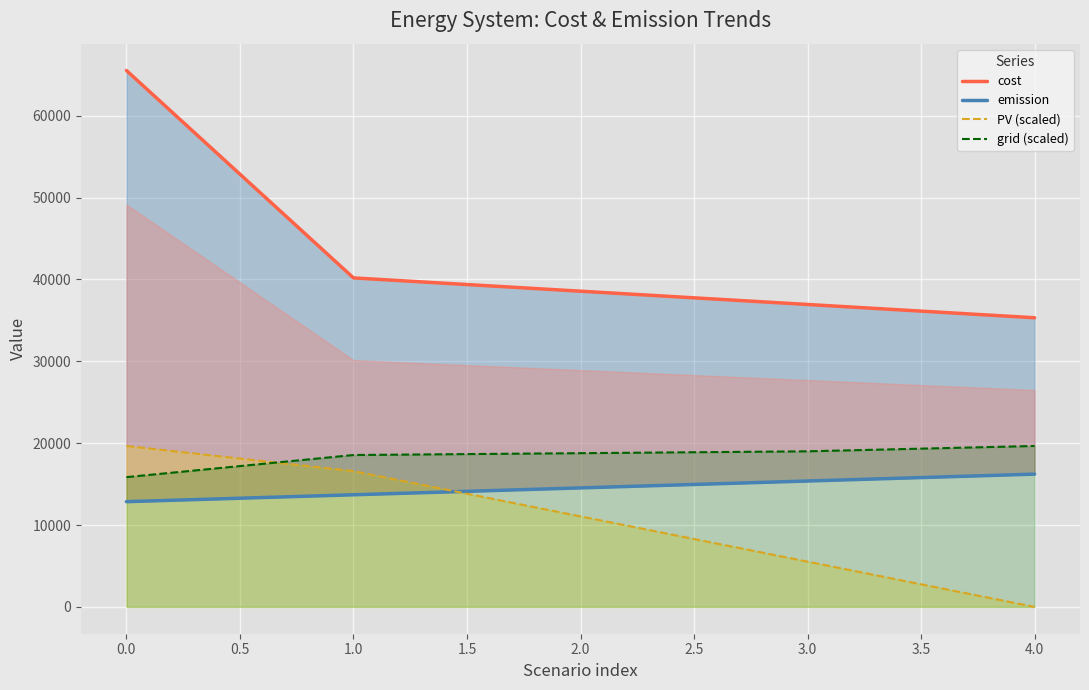

List the labels in order of PV (scaled) value, smallest first.

4.0, 3.0, 2.0, 1.0, 0.0